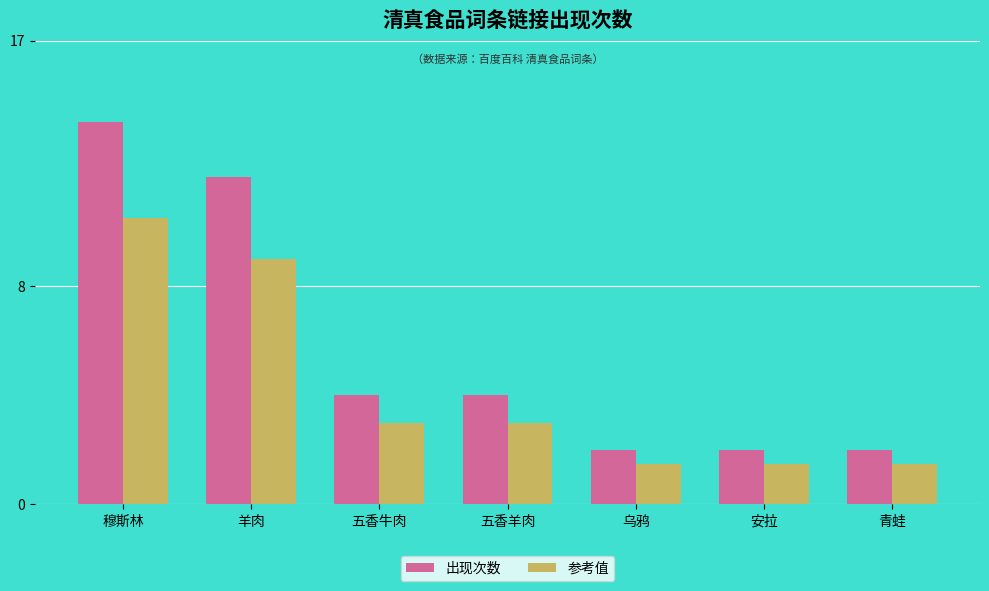

Which label corresponds to the largest value in the chart?

穆斯林